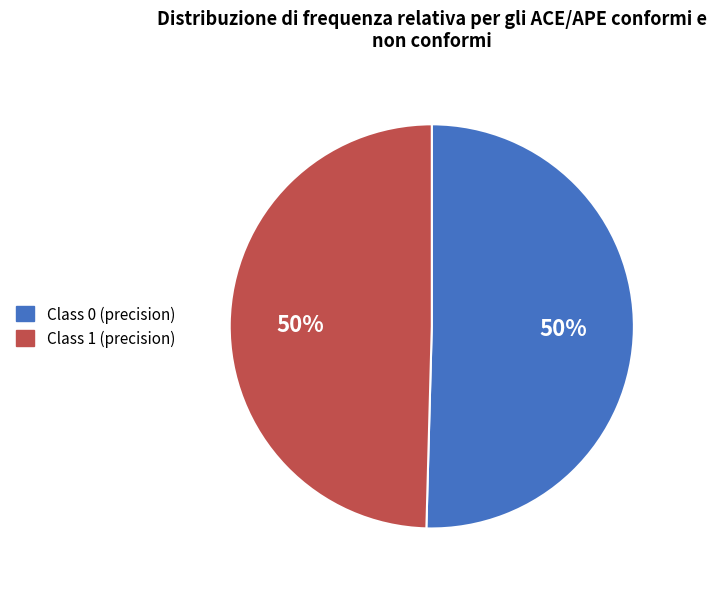

To the nearest percent, what is the average slice percentage?

50%